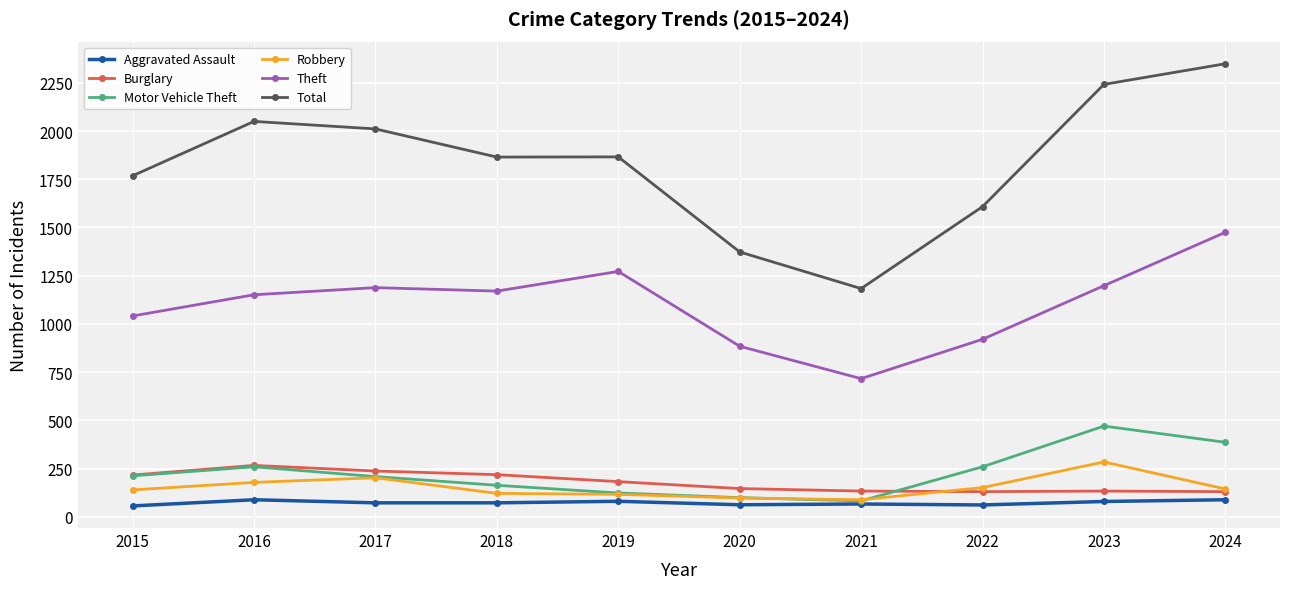

Between 2016 and 2023, which series saw the biggest shift?

Motor Vehicle Theft